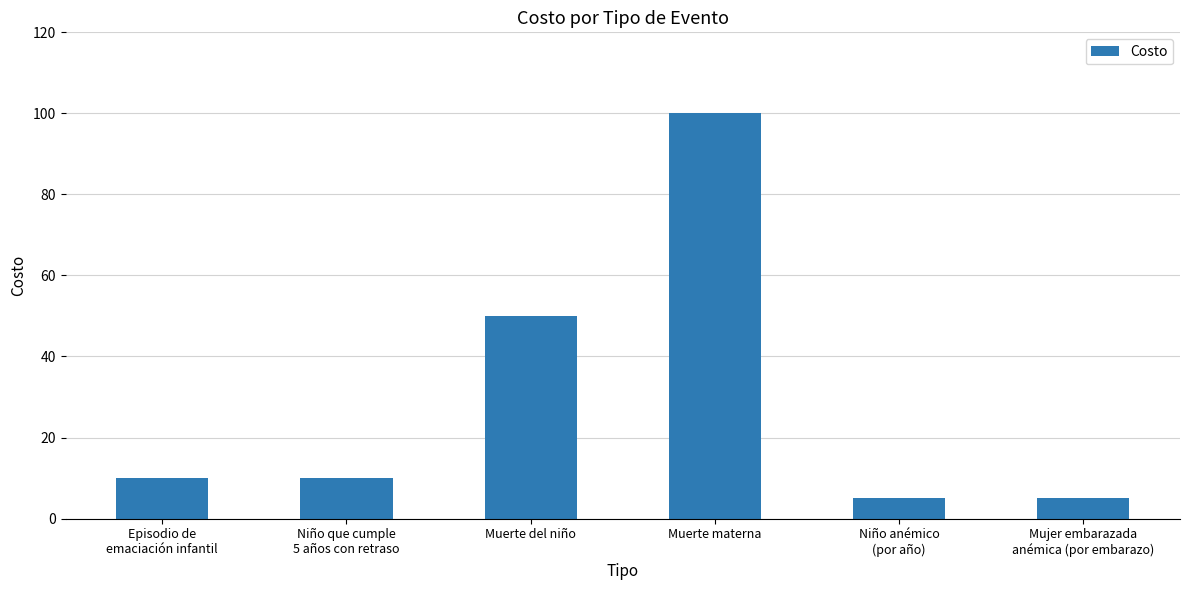

Are the bars horizontal?

No